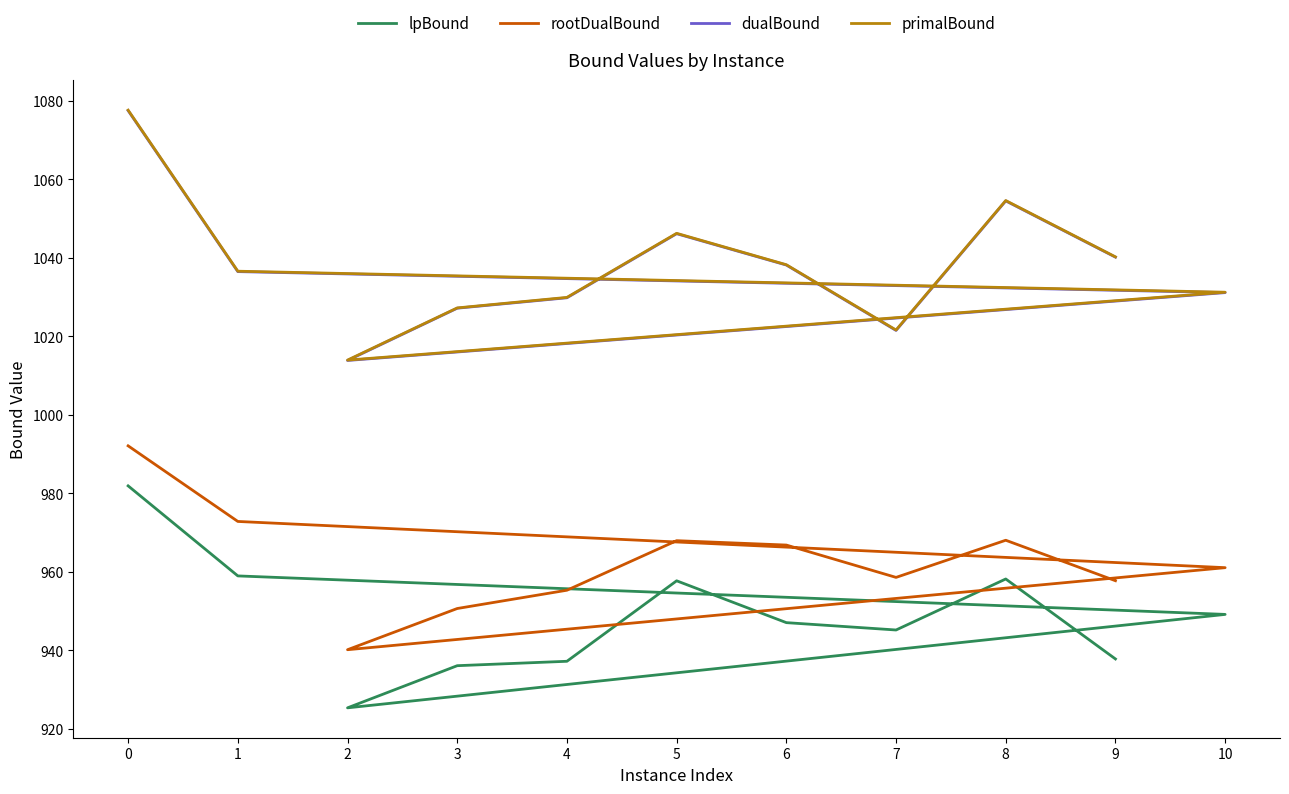

List the series in order of their peak value, lowest first.

lpBound, rootDualBound, dualBound, primalBound